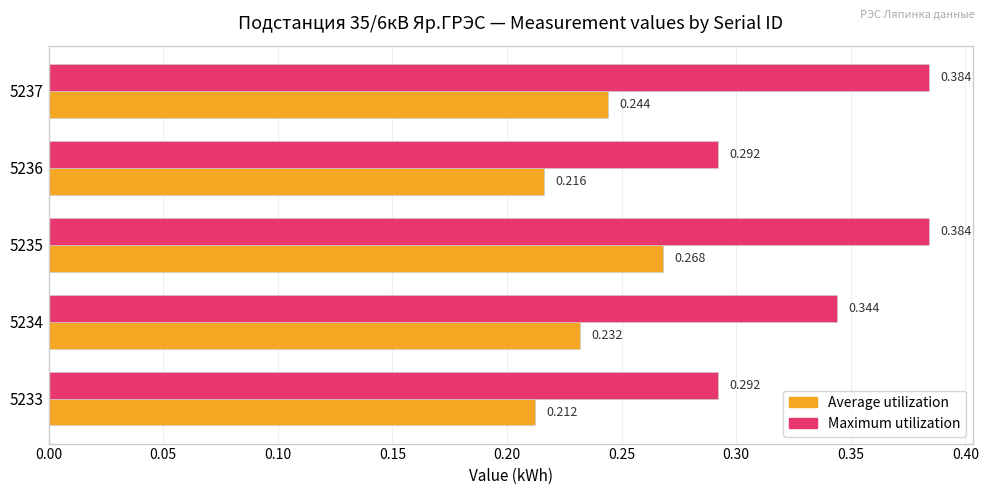

Which series has the largest total across all categories?

Maximum utilization